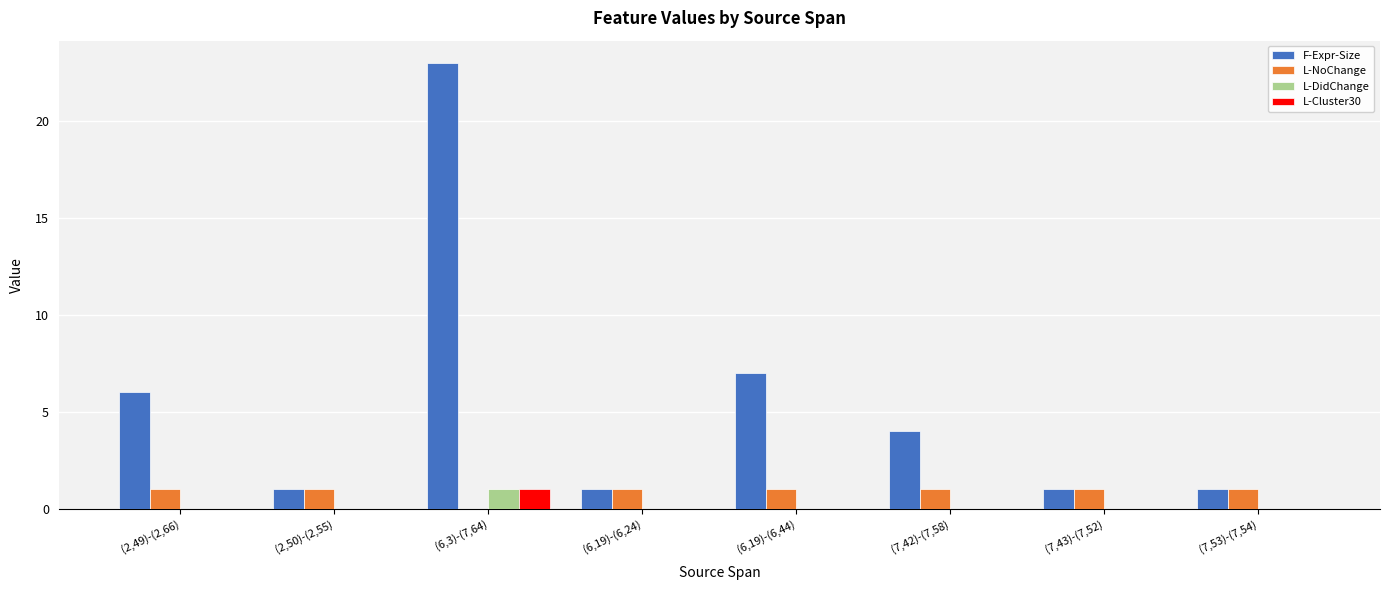

What is the greatest value displayed?

23